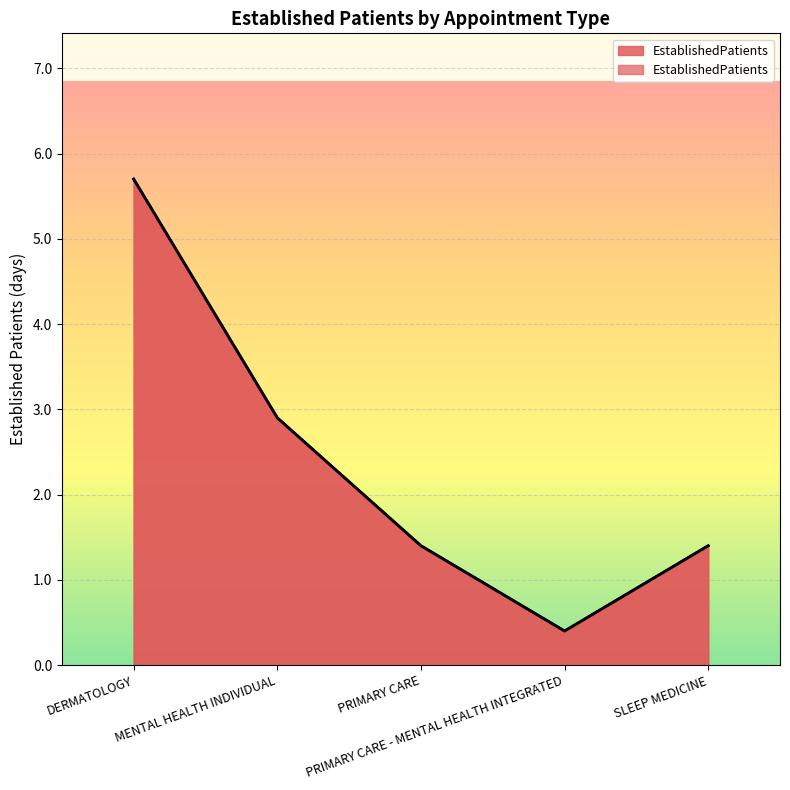

Reading right to left, transcribe all the data shown in this chart.

SLEEP MEDICINE=1.4	PRIMARY CARE - MENTAL HEALTH INTEGRATED=0.4	PRIMARY CARE=1.4	MENTAL HEALTH INDIVIDUAL=2.9	DERMATOLOGY=5.7